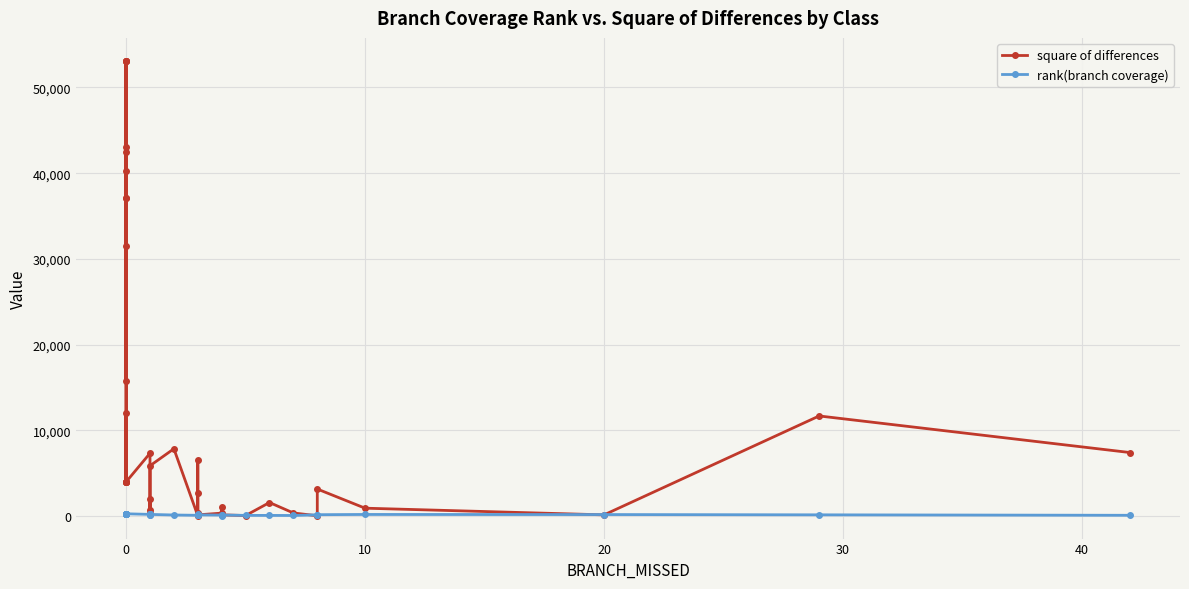

What is the value of the rank(branch coverage) point at the 26th from the left?

84.0